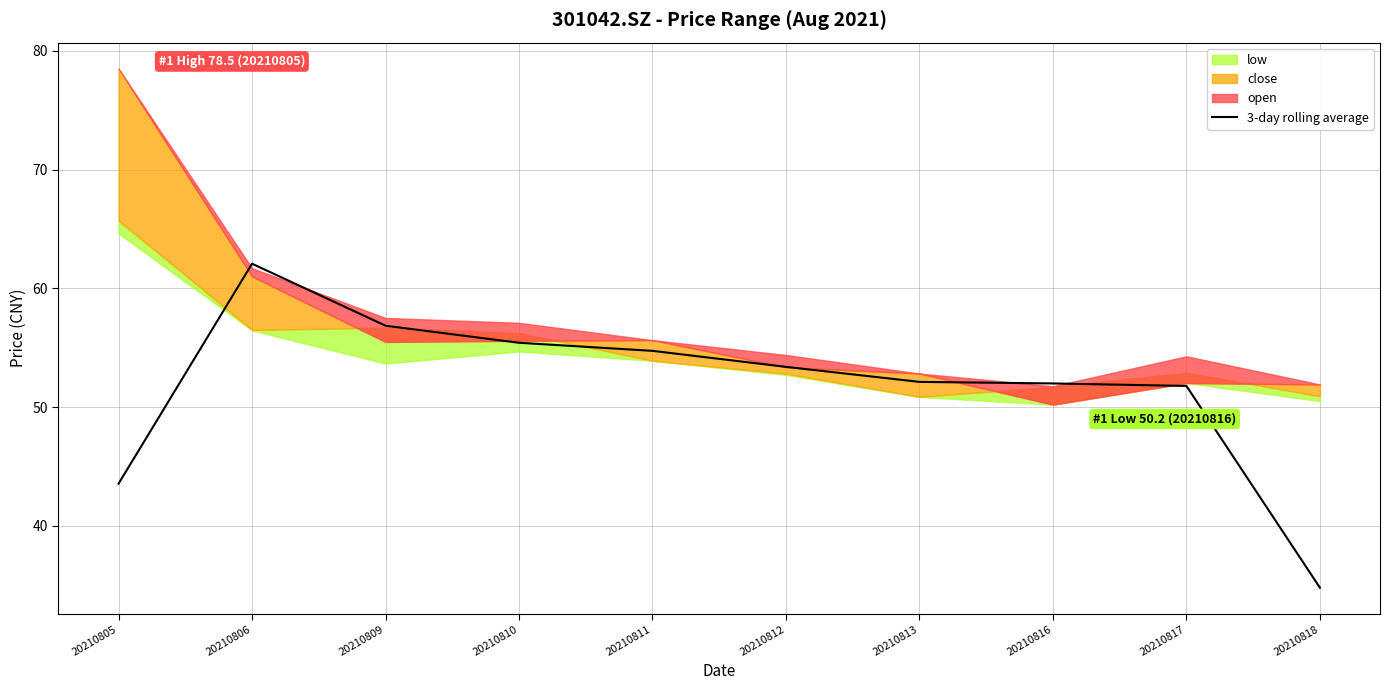

What is the ratio of the value at 20210813 to the value at 20210810?

0.9